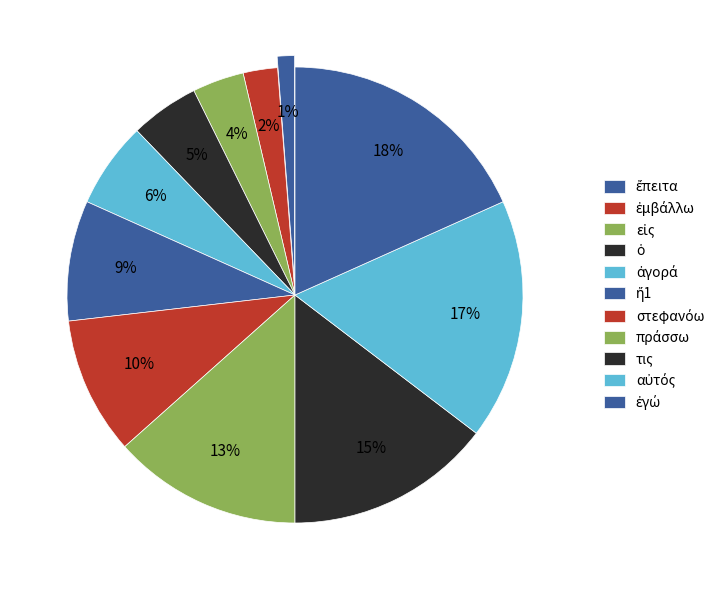

What is the smallest slice in the pie chart?

ἔπειτα